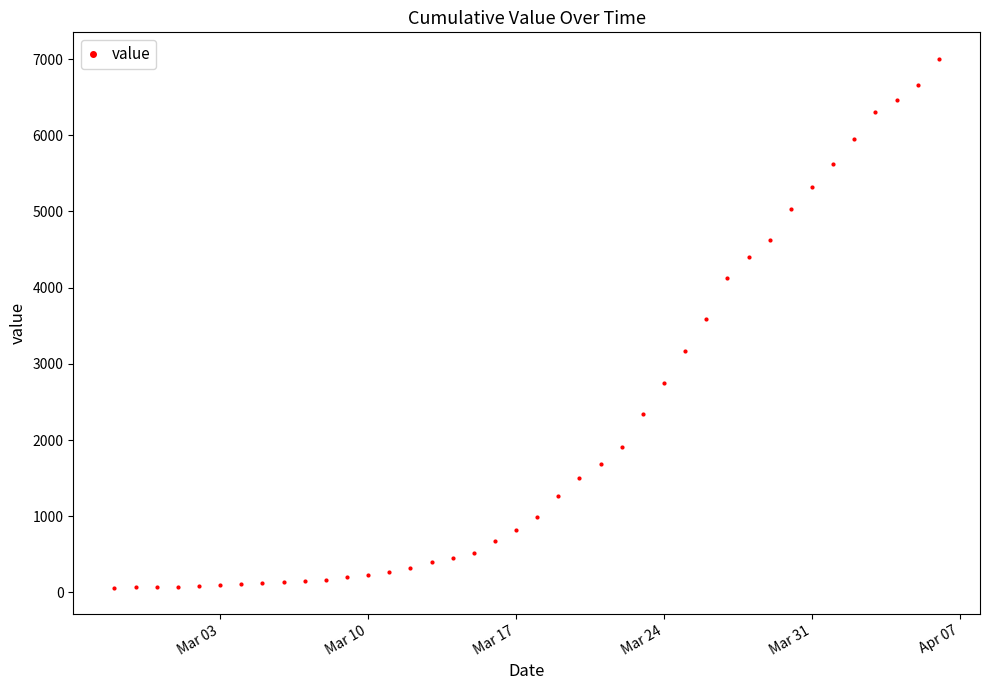

What is the difference between the maximum and second lowest values?

6935